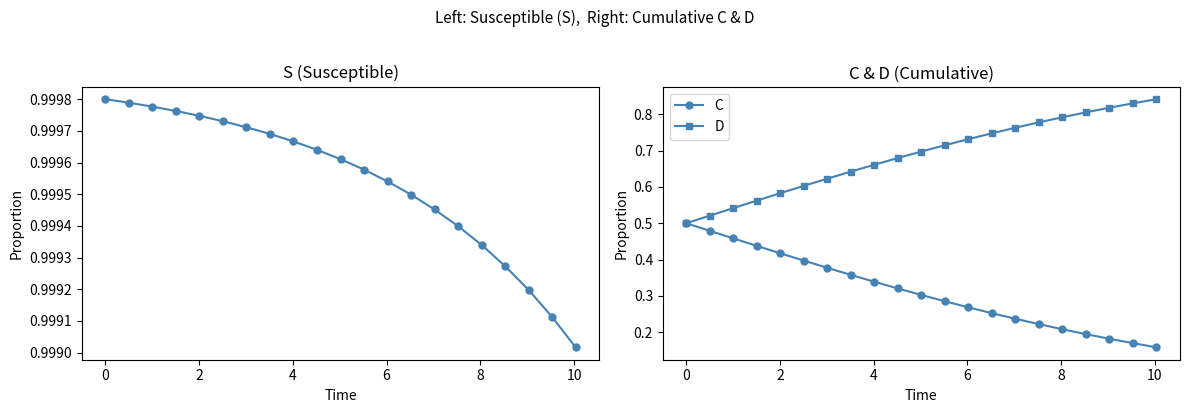

Count the D values in the range 0 to 1.

21